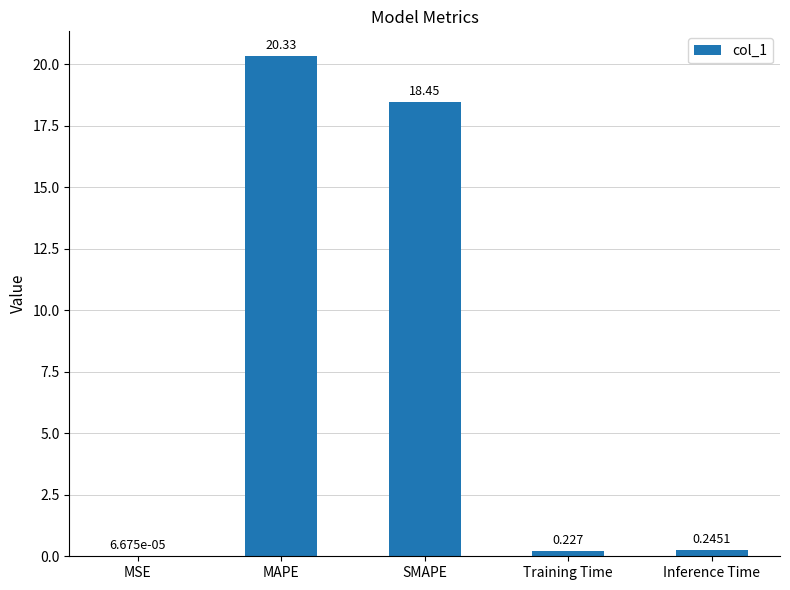

Are the bars horizontal?

No